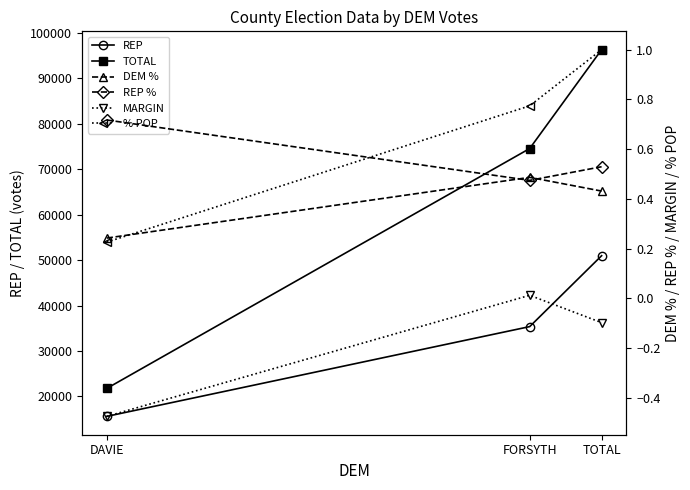

The value of DEM % at FORSYTH is 0.2. True or false?

False